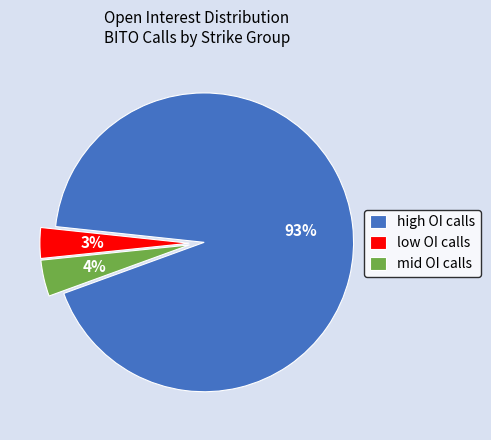

To the nearest percent, what is the combined percentage of low OI calls and mid OI calls?

7%